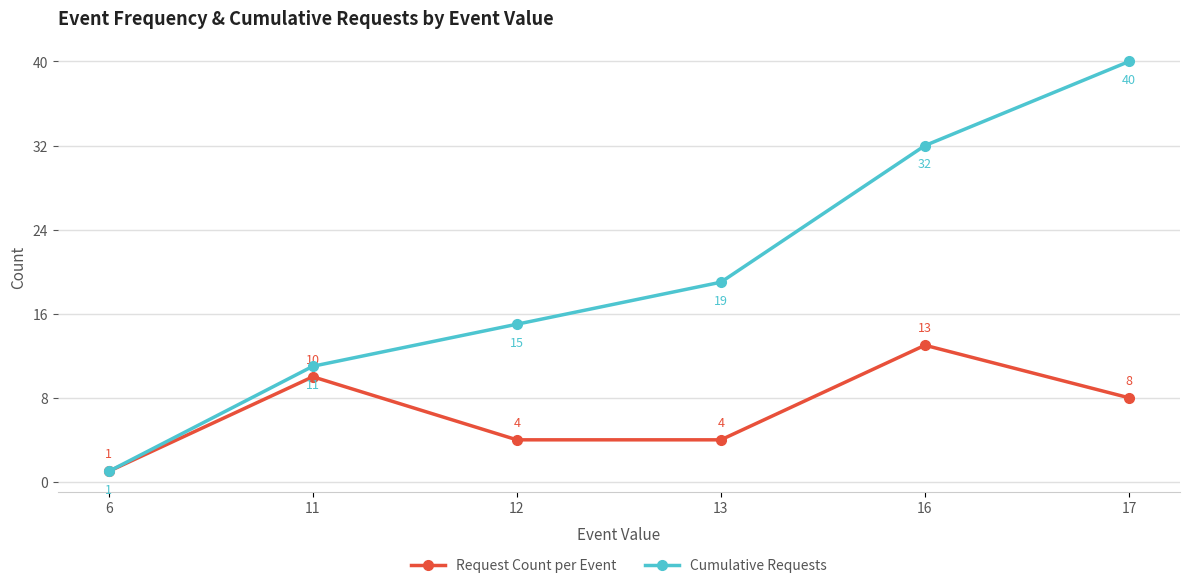

List the series in order of their overall mean, lowest first.

Request Count per Event, Cumulative Requests